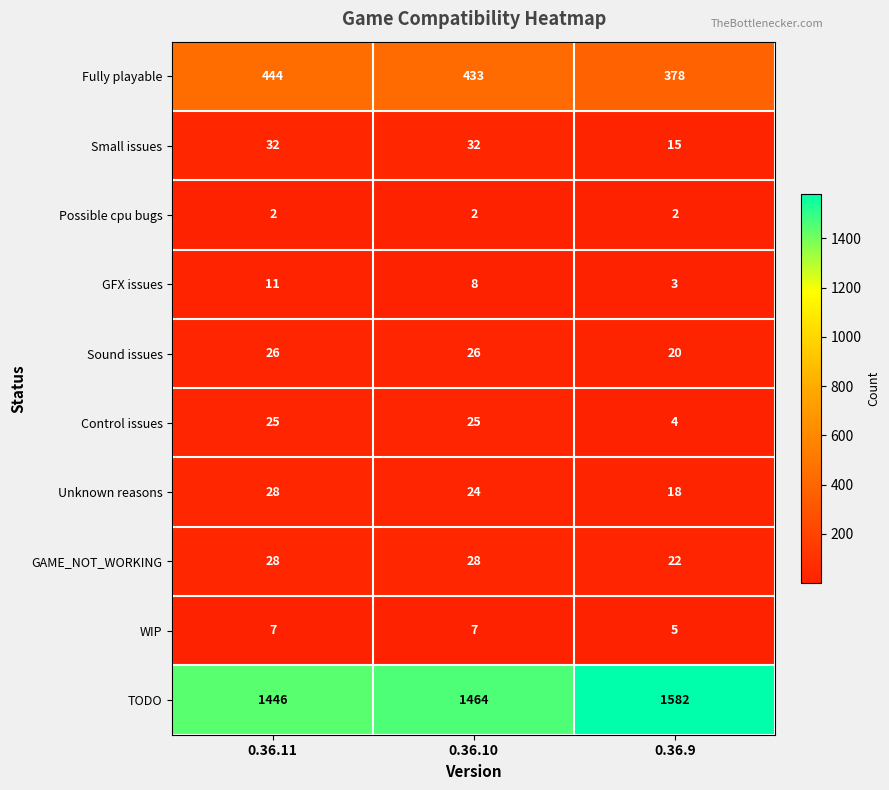

Reading left to right, list all the values displayed in this chart.

Fully playable: 0.36.11=444	0.36.10=433	0.36.9=378
Small issues: 0.36.11=32	0.36.10=32	0.36.9=15
Possible cpu bugs: 0.36.11=2	0.36.10=2	0.36.9=2
GFX issues: 0.36.11=11	0.36.10=8	0.36.9=3
Sound issues: 0.36.11=26	0.36.10=26	0.36.9=20
Control issues: 0.36.11=25	0.36.10=25	0.36.9=4
Unknown reasons: 0.36.11=28	0.36.10=24	0.36.9=18
GAME_NOT_WORKING: 0.36.11=28	0.36.10=28	0.36.9=22
WIP: 0.36.11=7	0.36.10=7	0.36.9=5
TODO: 0.36.11=1446	0.36.10=1464	0.36.9=1582